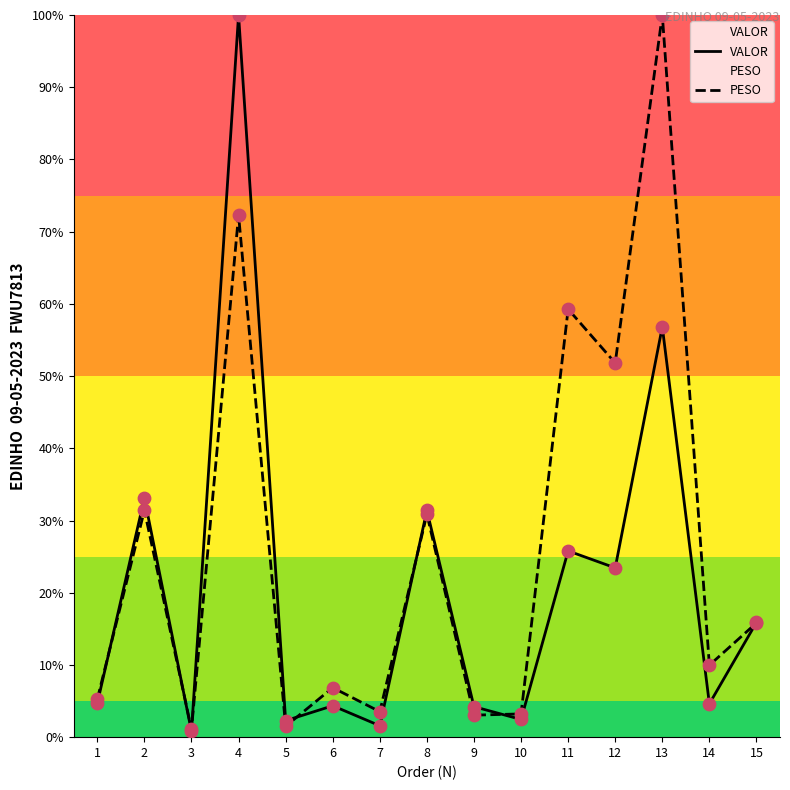

Which series contains the lowest Y value?

VALOR